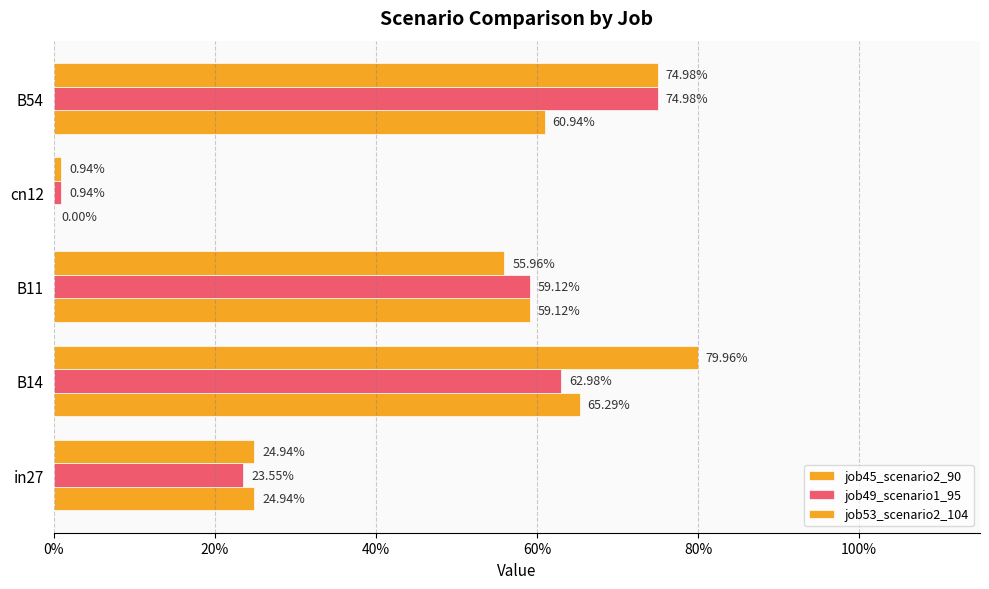

How many values in the job45_scenario2_90 series exceed 0?

4